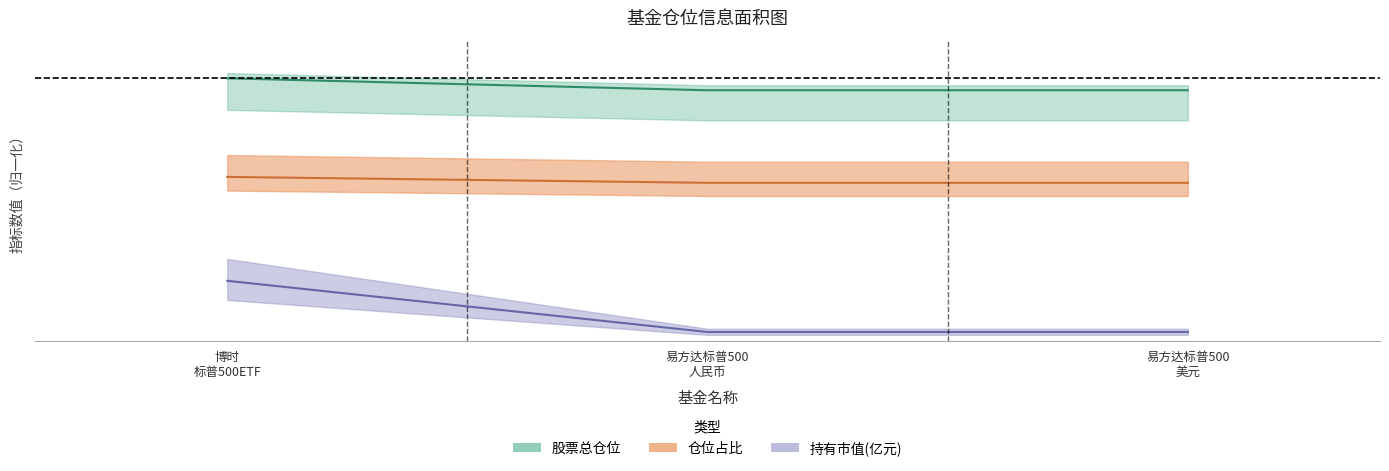

Which category has the lowest value in the 持有市值(亿元) series?

易方达标普500 人民币